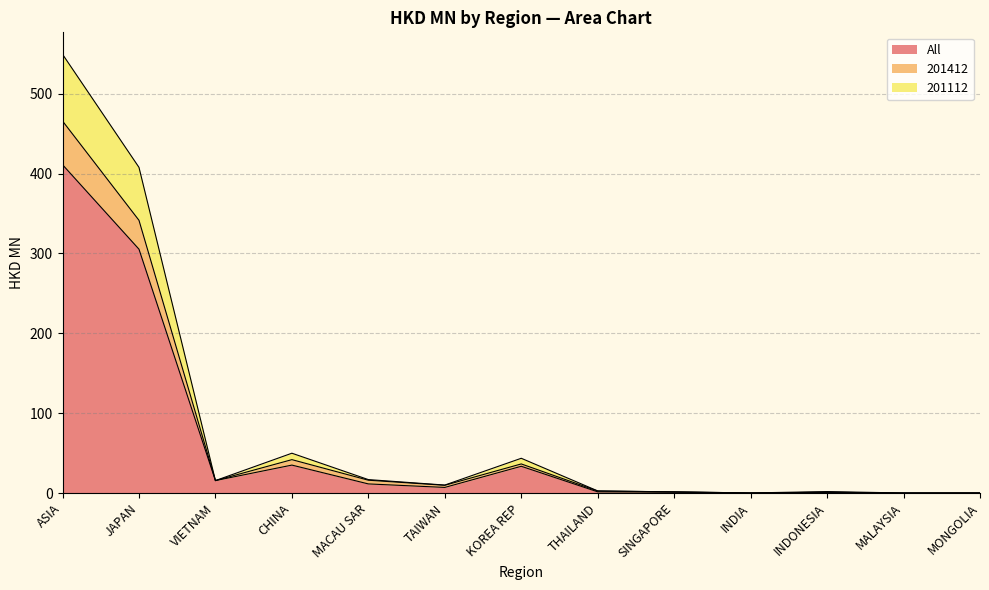

True or false: All has a value of 33.5 at KOREA REP.

True